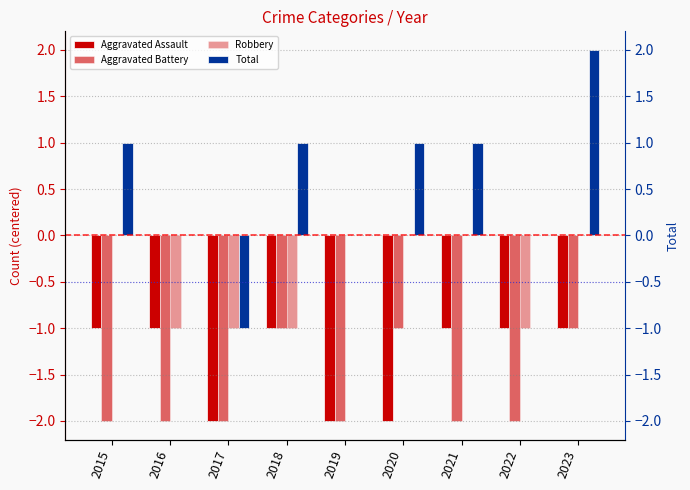

What is the total value across all series at 2019?

-4